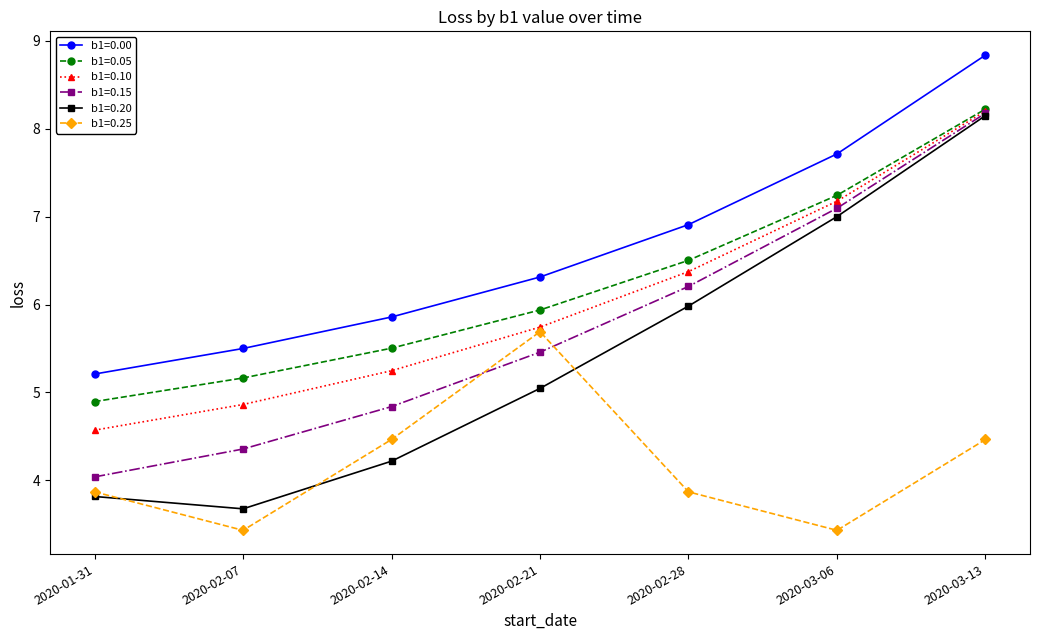

True or false: b1=0.00 and b1=0.20 cross at least once.

False